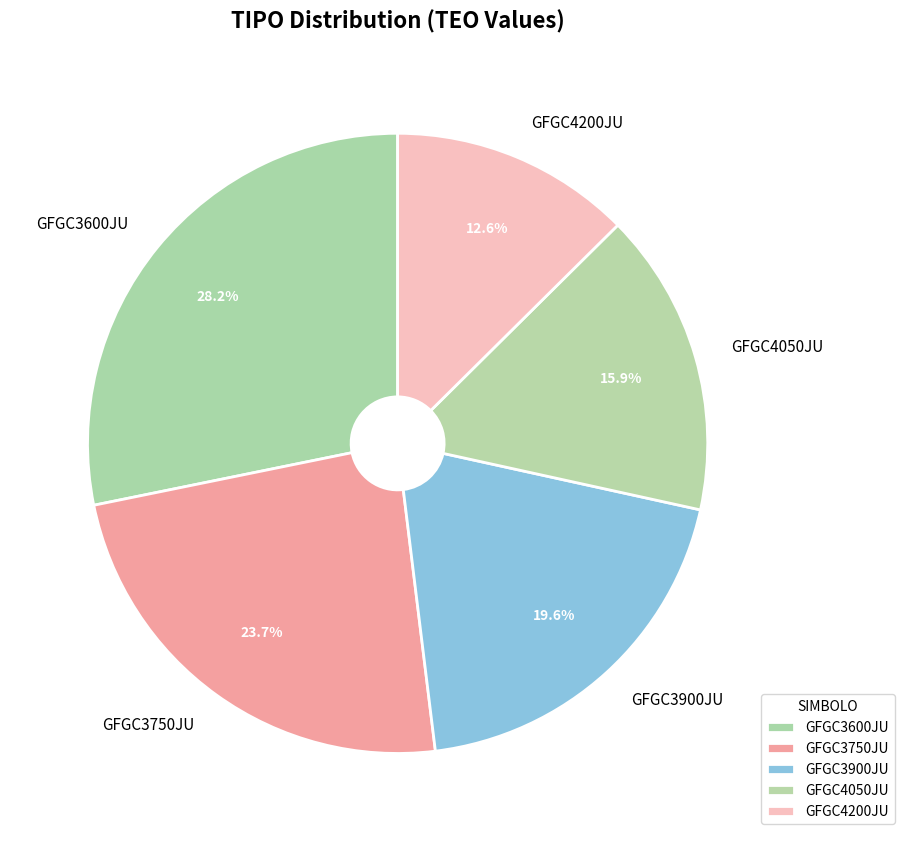

What is the ratio of the value at GFGC3600JU to the value at GFGC4200JU?

2.2